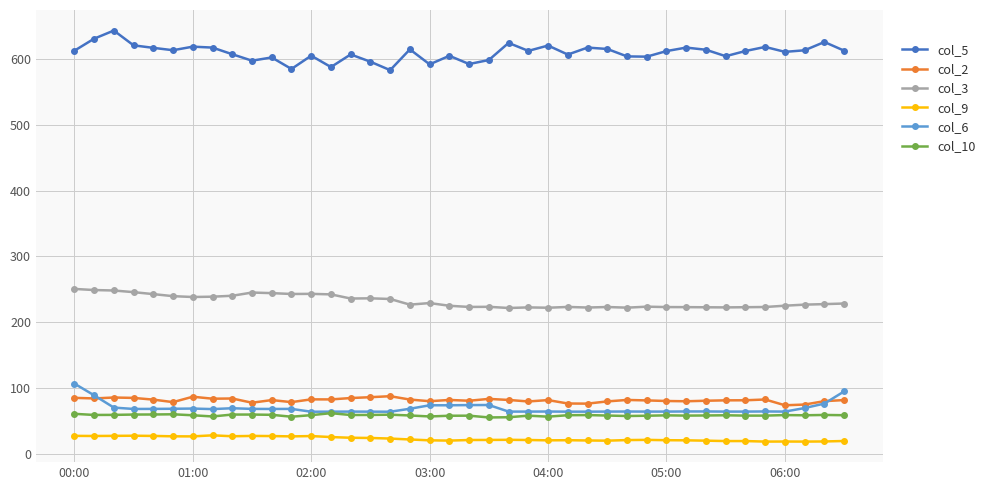

How many lines are shown in the chart?

6